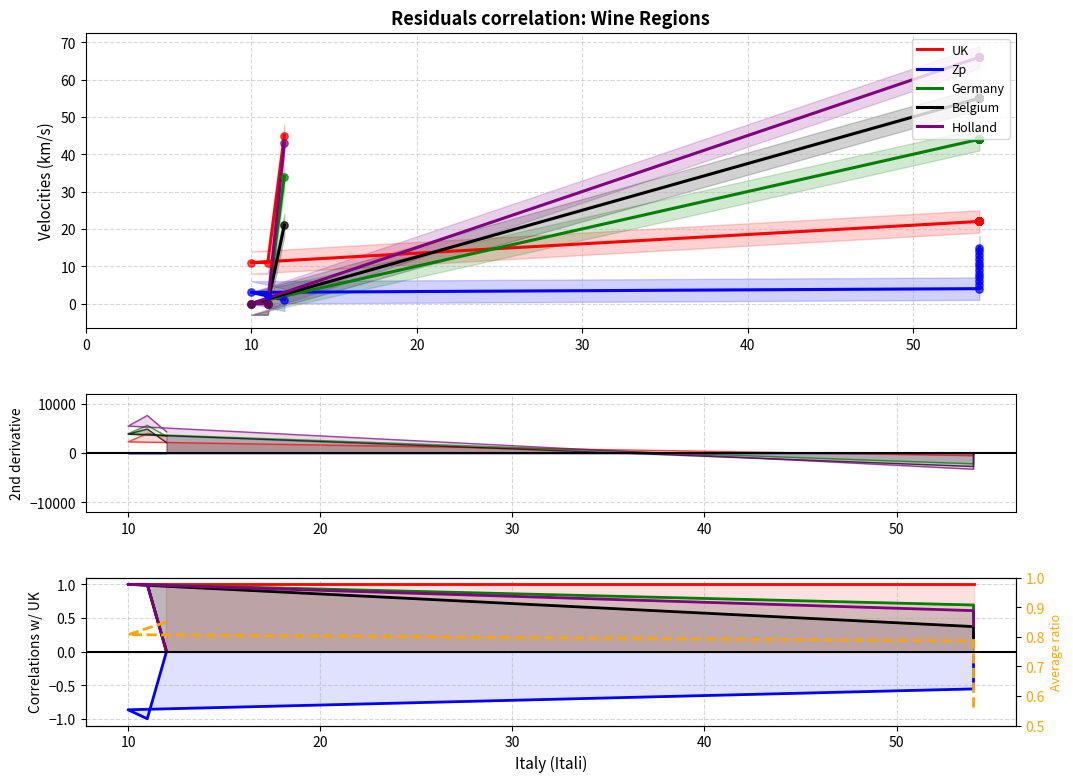

At how many categories does at least one series exceed 0?

15